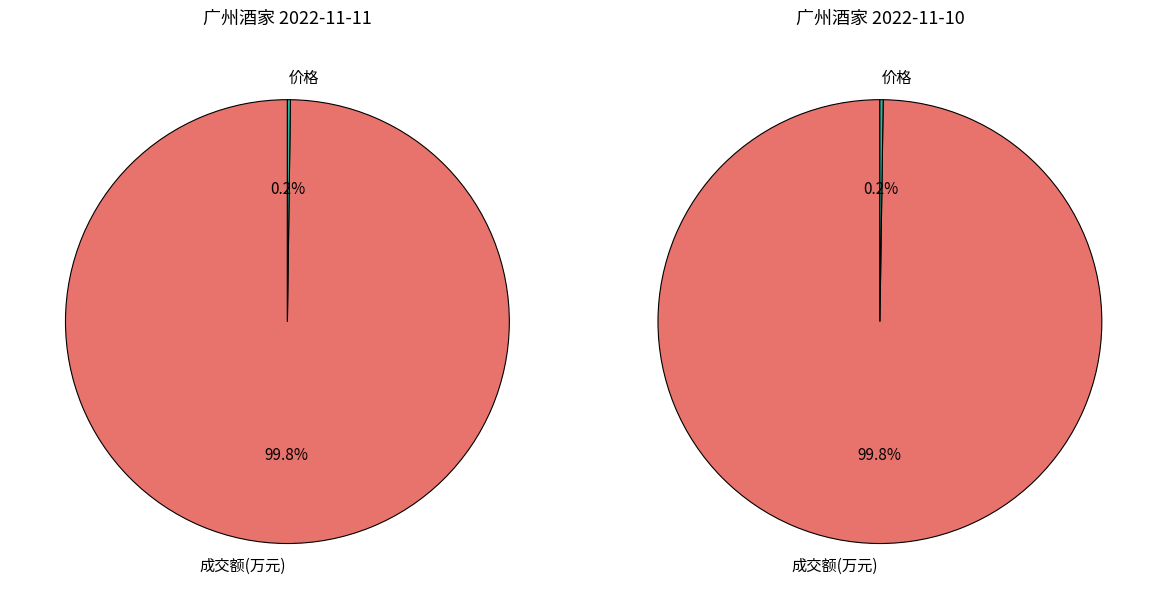

Does 价格 represent more than half of the total?

No